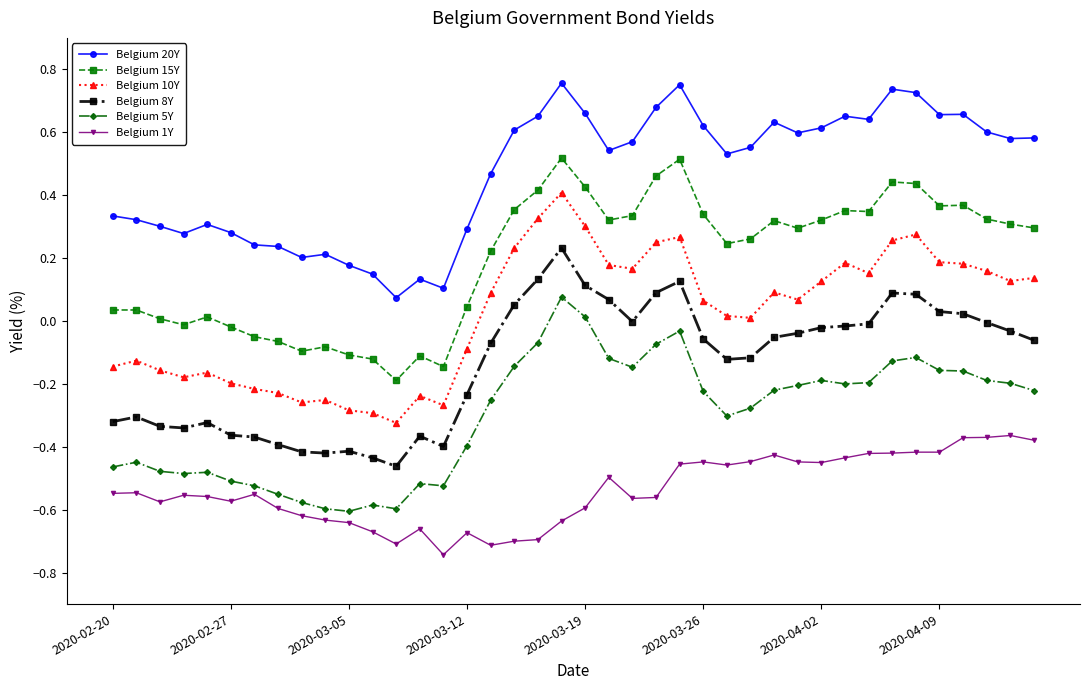

True or false: Belgium 5Y has more than 0 points higher than both neighbors.

True